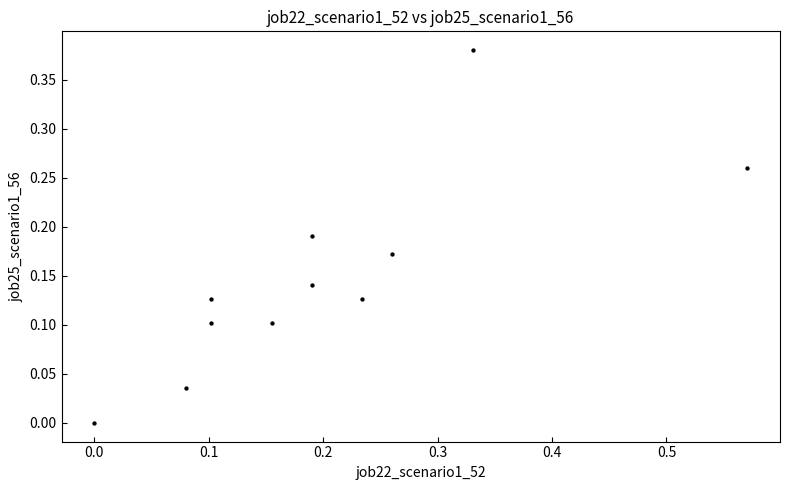

What is the range of X values (max minus min)?

0.6